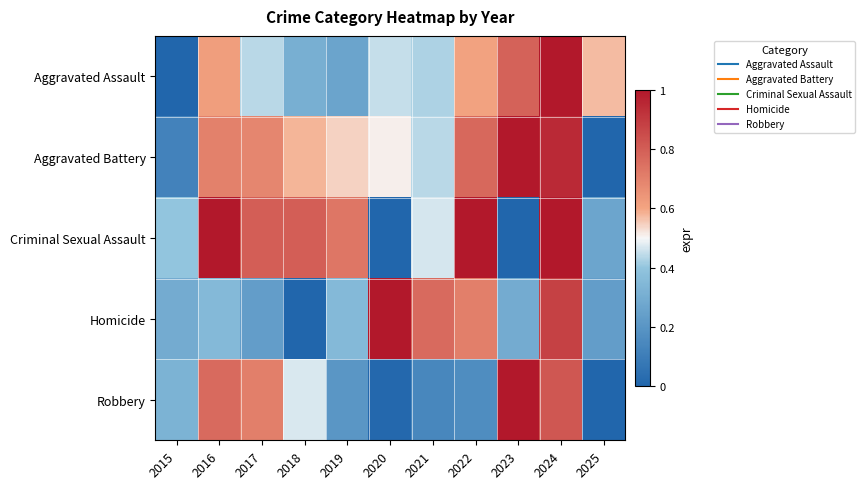

Reading left to right, list all the values displayed in this chart.

Aggravated Assault: 2015=0.0	2016=0.6	2017=0.4	2018=0.3	2019=0.3	2020=0.5	2021=0.4	2022=0.6	2023=0.8	2024=1.0	2025=0.6
Aggravated Battery: 2015=0.1	2016=0.7	2017=0.7	2018=0.6	2019=0.5	2020=0.5	2021=0.4	2022=0.8	2023=1.0	2024=0.9	2025=0.0
Criminal Sexual Assault: 2015=0.4	2016=1.0	2017=0.8	2018=0.8	2019=0.7	2020=0.0	2021=0.5	2022=1.0	2023=0.0	2024=1.0	2025=0.3
Homicide: 2015=0.3	2016=0.4	2017=0.2	2018=0.0	2019=0.4	2020=1.0	2021=0.8	2022=0.7	2023=0.3	2024=0.9	2025=0.2
Robbery: 2015=0.3	2016=0.8	2017=0.7	2018=0.5	2019=0.2	2020=0.0	2021=0.1	2022=0.2	2023=1.0	2024=0.8	2025=0.0